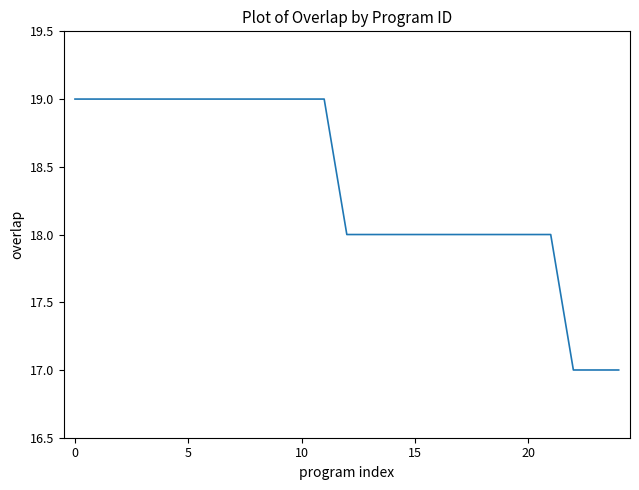

What is the minimum value shown in the chart?

17